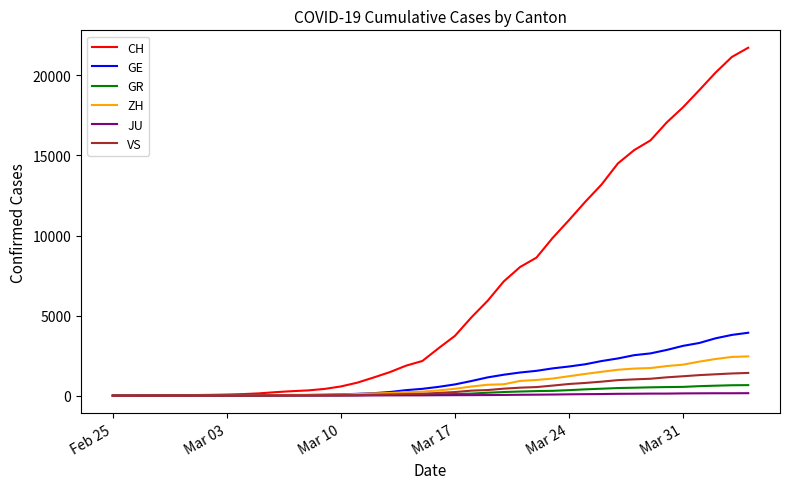

What is the highest value of the GR series?

657